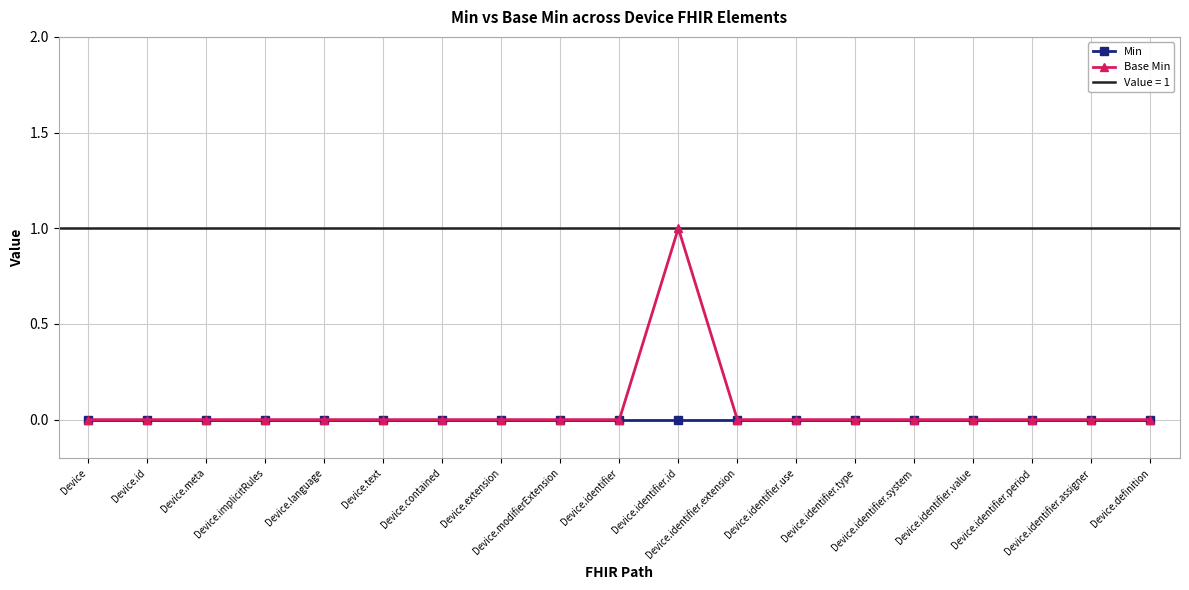

What is the label of the 15th point from the left?

Device.identifier.system